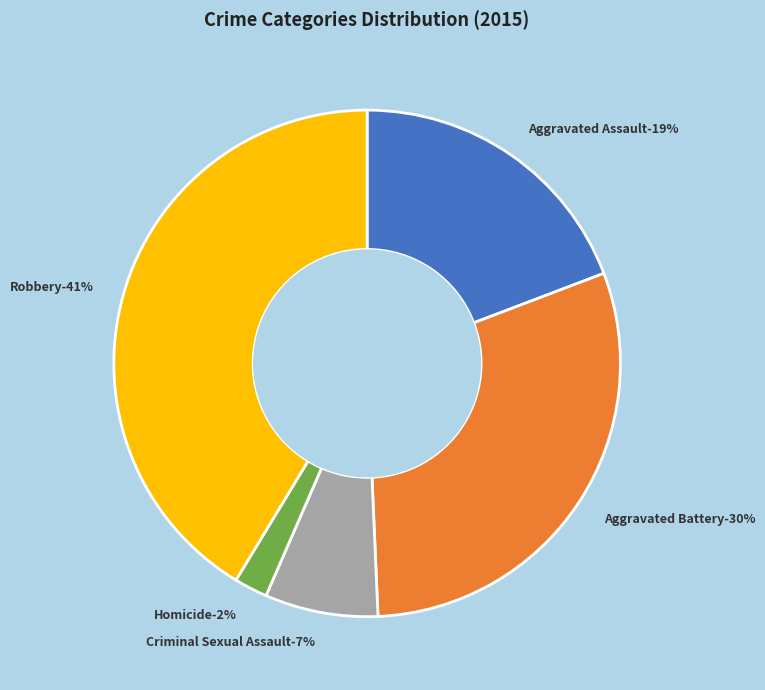

Between Homicide and Robbery, which is larger?

Robbery